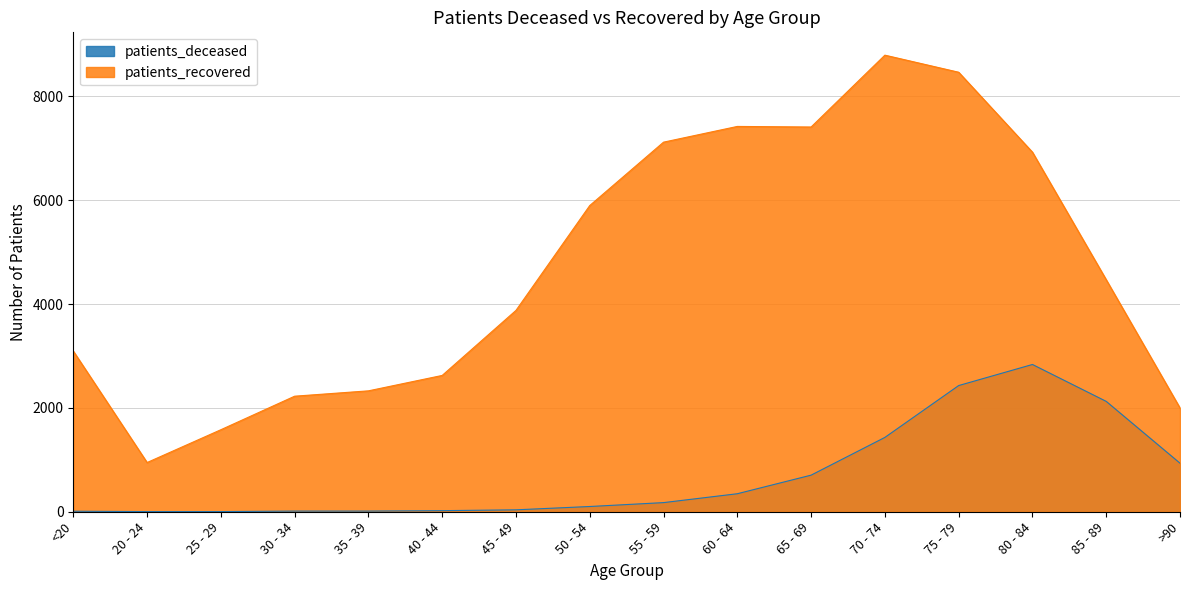

What position from the right is 50 - 54?

9